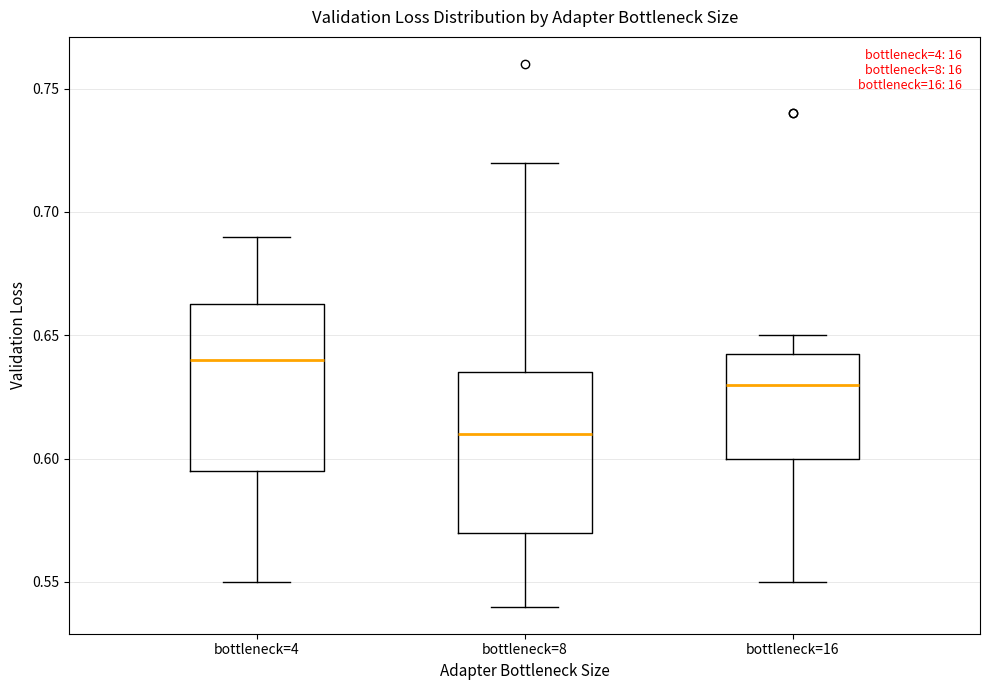

Where is the lower edge of the box for bottleneck=4 on the y-axis? The values are not printed on the chart, so give them approximately, as read against the axis.

0.595